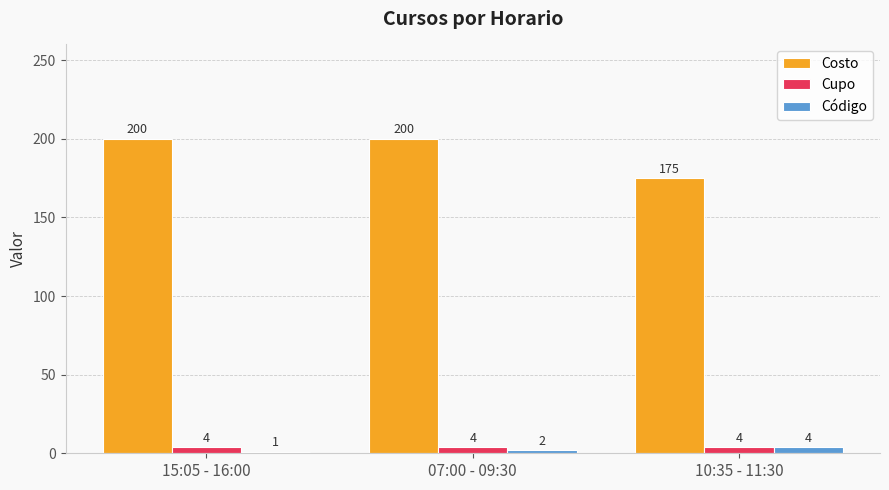

What is the highest value of the Cupo series?

4